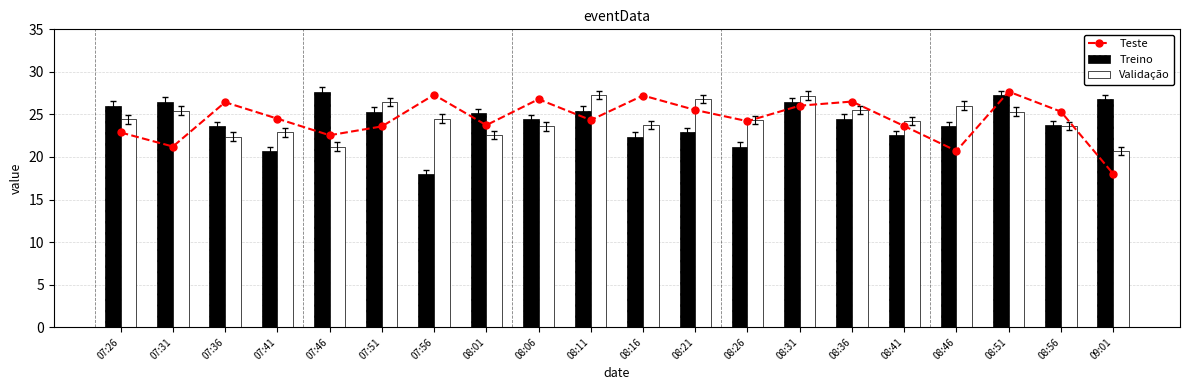

Count the number of data series in this chart.

3